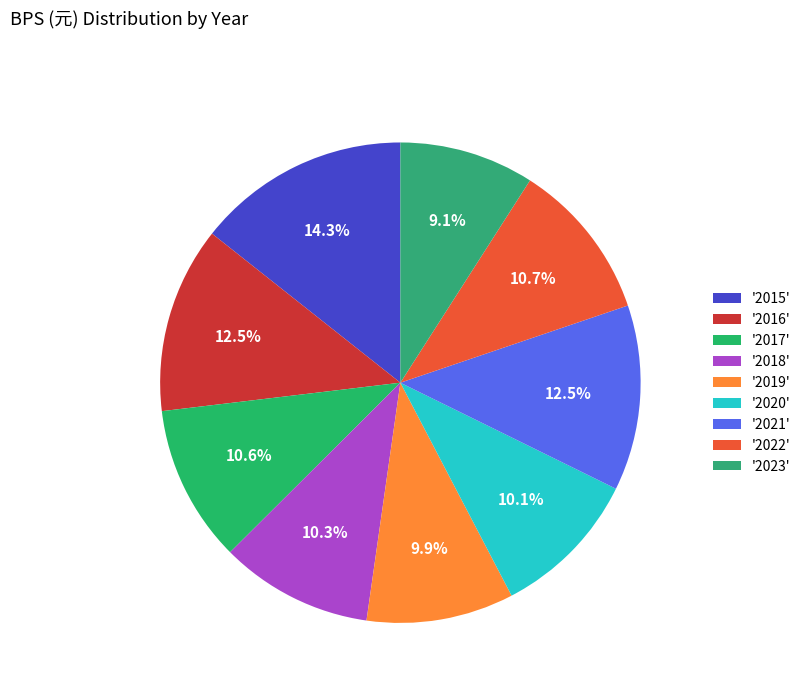

To the nearest percent, what is the average slice percentage?

11%